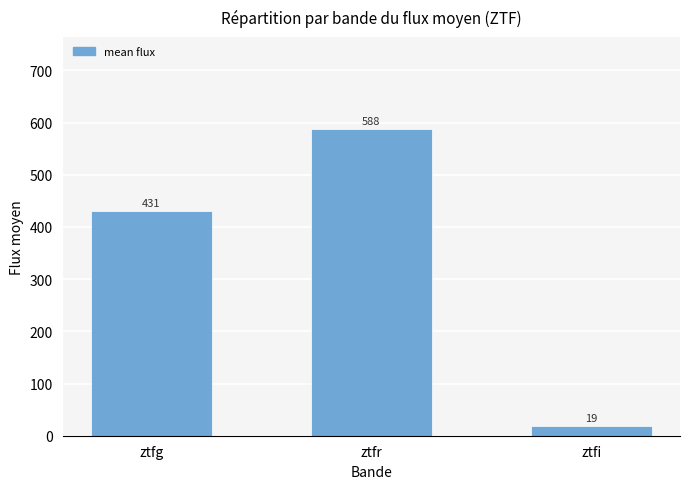

What position from the left is ztfi?

3